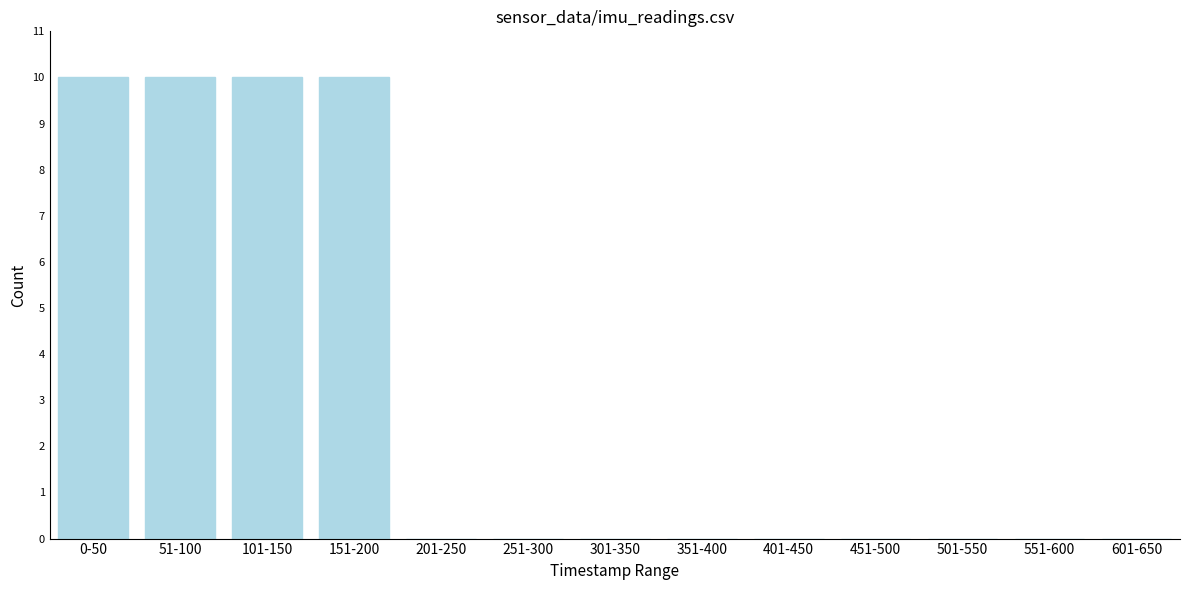

Reading left to right, extract all data points from this chart.

0-50=10	51-100=10	101-150=10	151-200=10	201-250=0	251-300=0	301-350=0	351-400=0	401-450=0	451-500=0	501-550=0	551-600=0	601-650=0